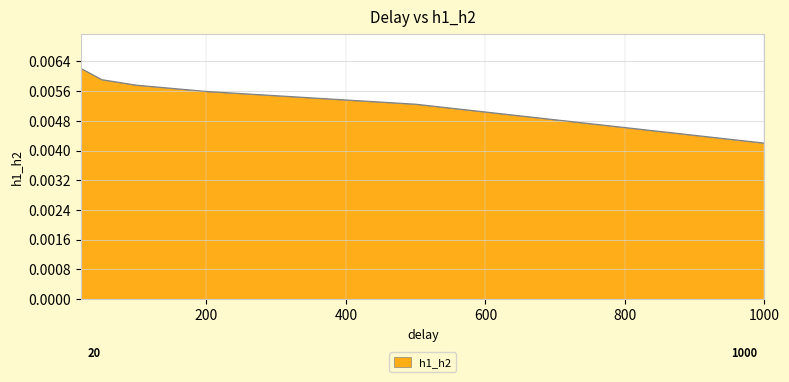

Does the chart display data point markers on the line(s)?

No